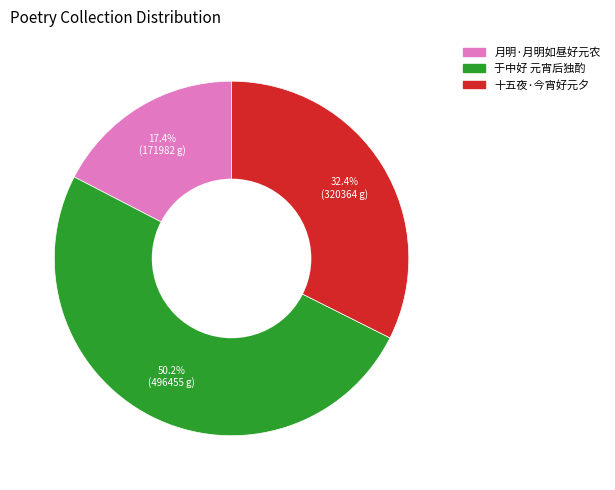

How many segments does this pie chart have?

3